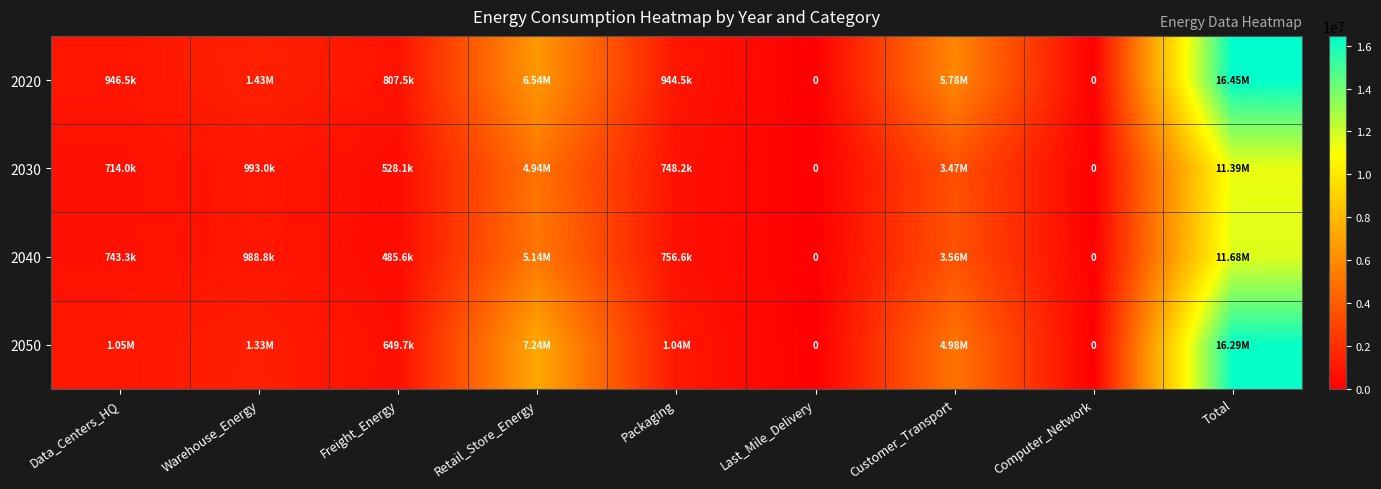

How many values in the 2030 series are below 748173?

4